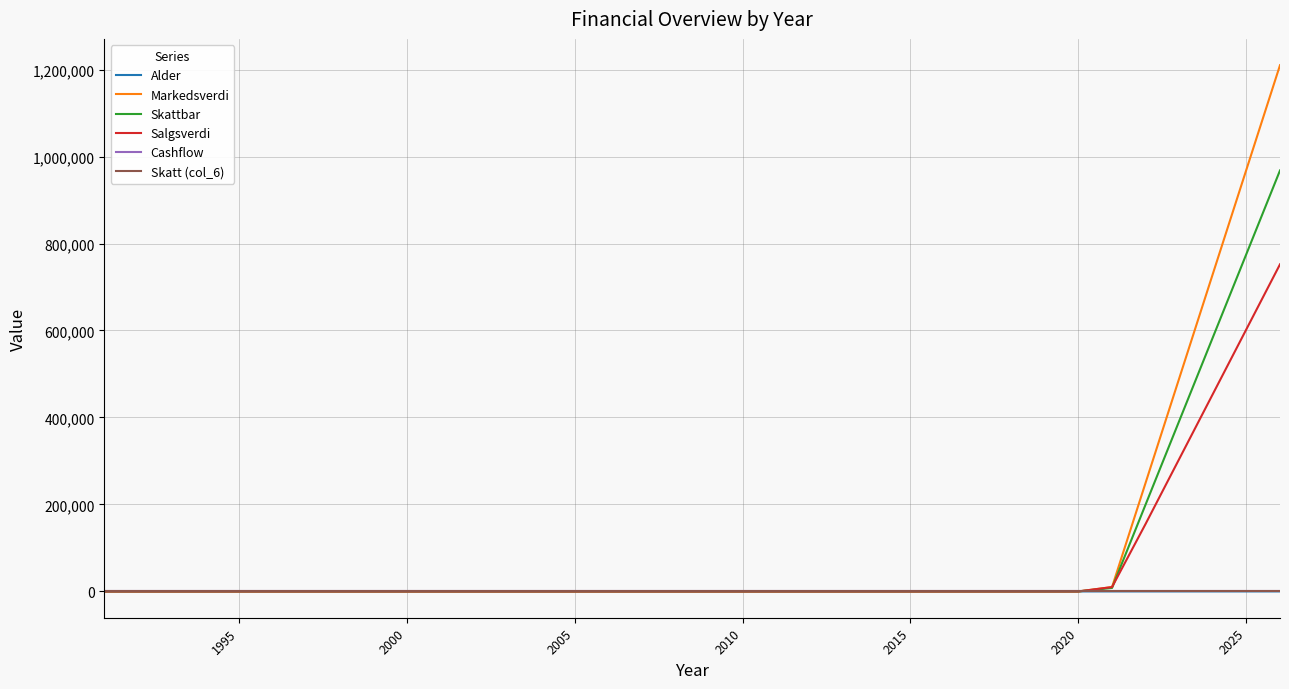

True or false: Skatt (col_6) has more than 1 points higher than both neighbors.

False